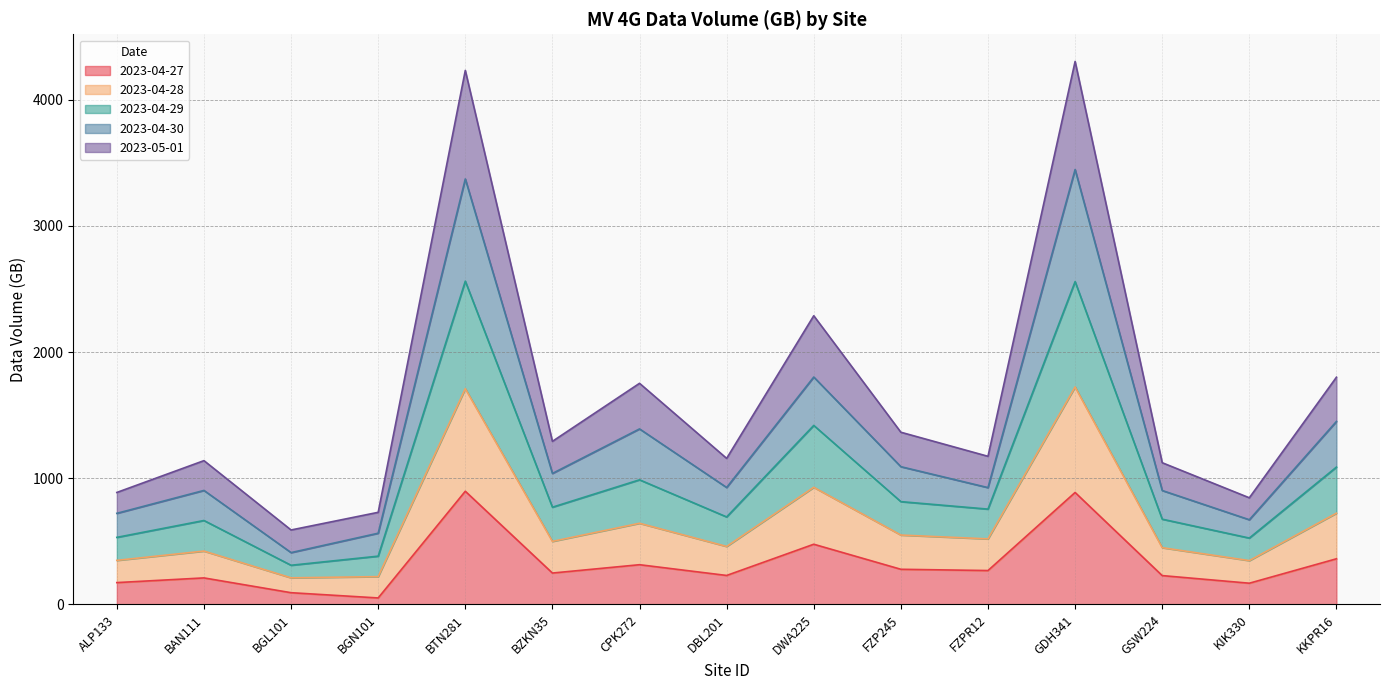

True or false: 2023-04-28 and 2023-04-27 intersect in this chart.

False